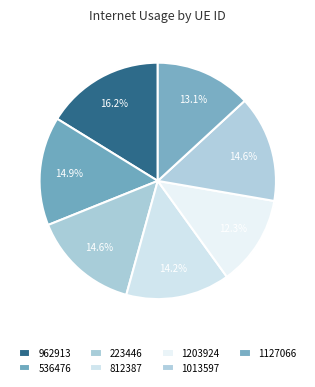

What is the smallest slice in the pie chart?

1203924